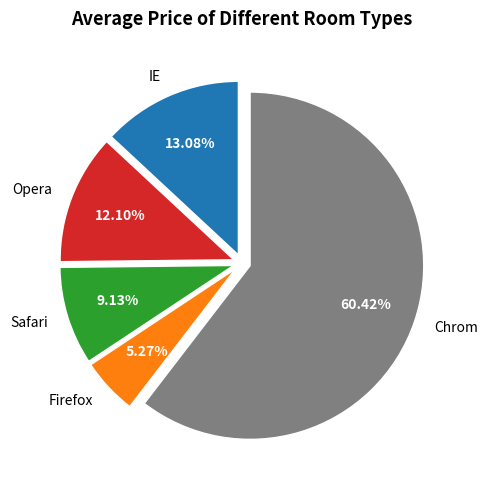

Does any single category account for the majority?

Yes